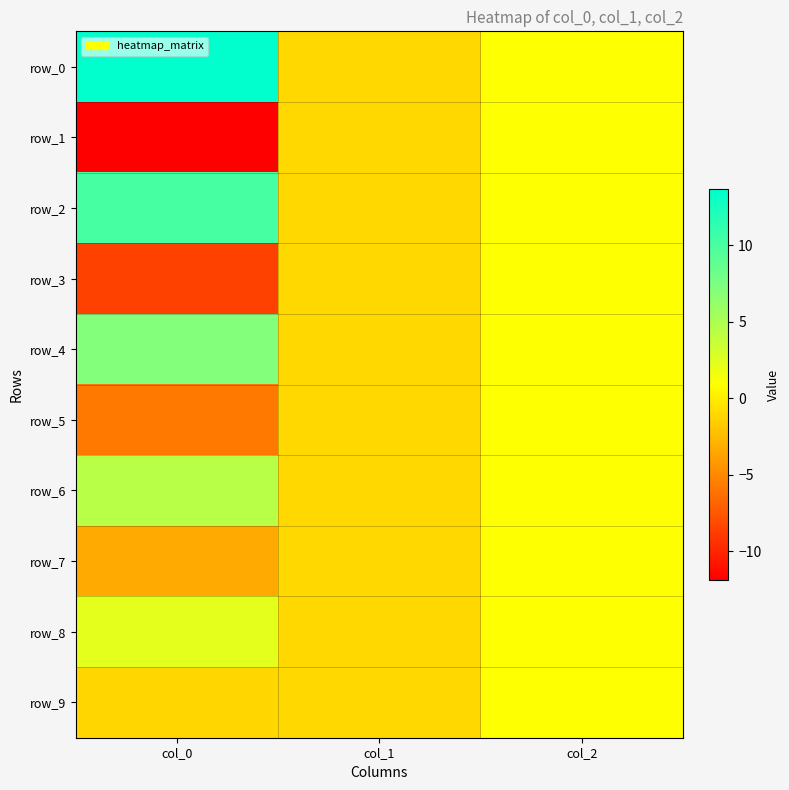

What is the difference between the second highest and minimum values in the row_2 series?

2.0